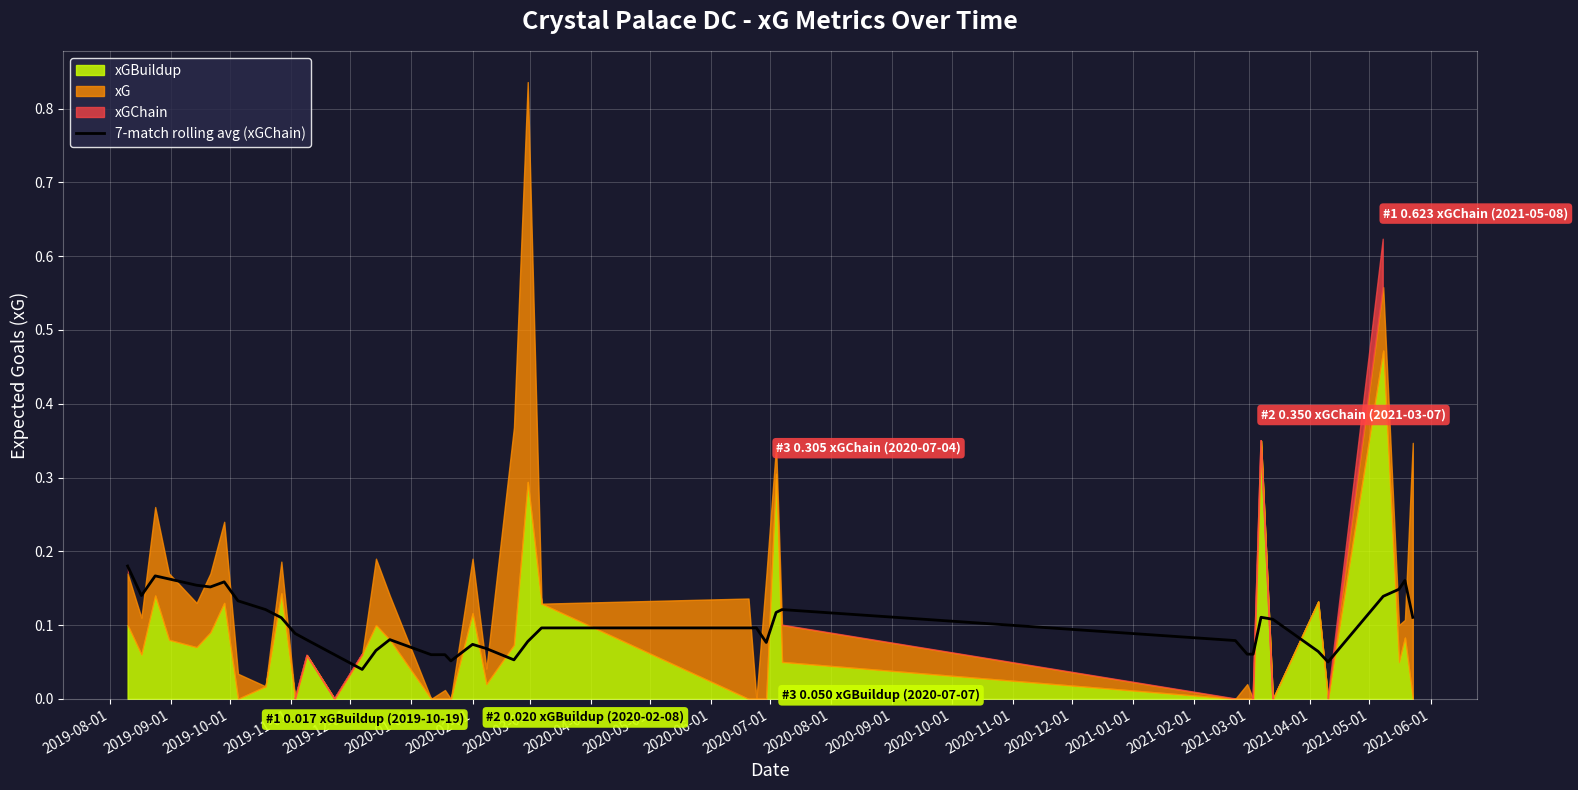

What is the approximate value at 2020-12-01?

0.1